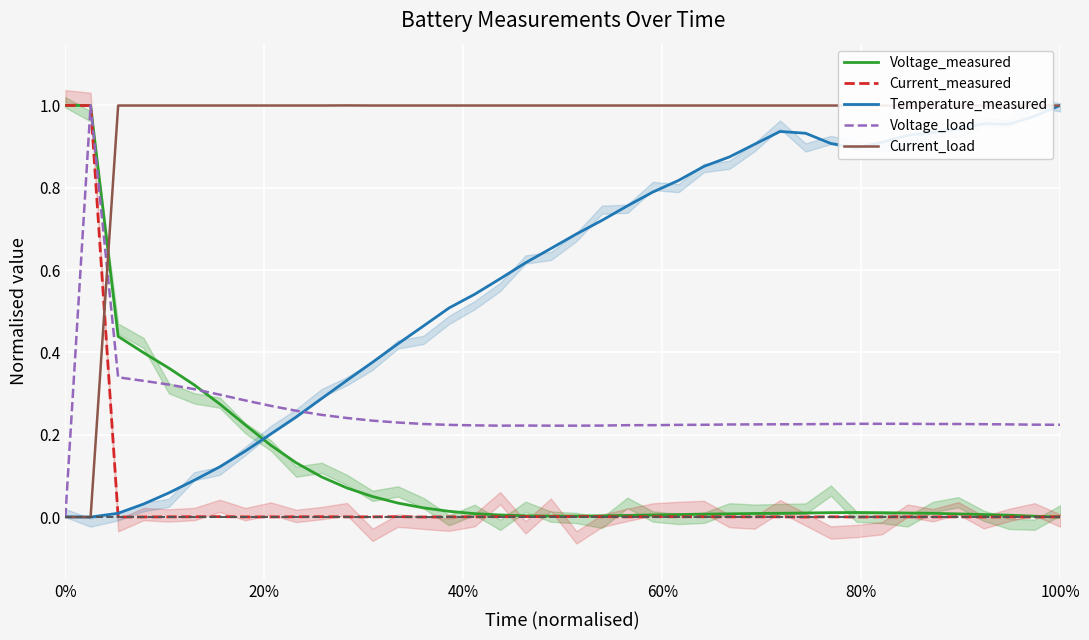

What are all the series names shown in the legend?

Voltage_measured, Current_measured, Temperature_measured, Voltage_load, Current_load